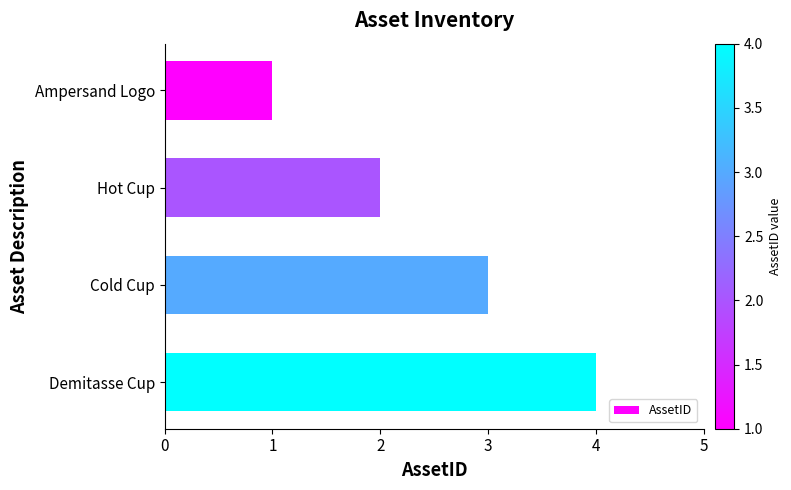

How many data points does each series have?

4